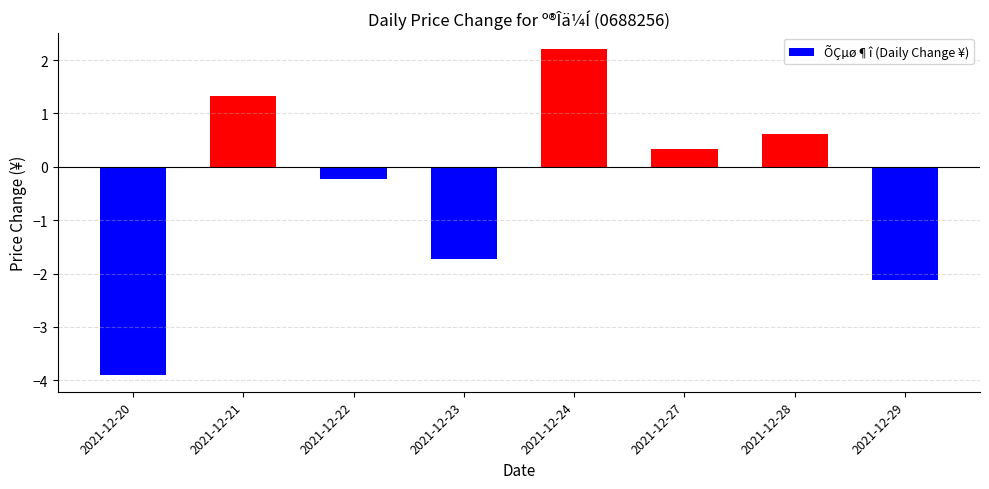

How many values are below zero?

4